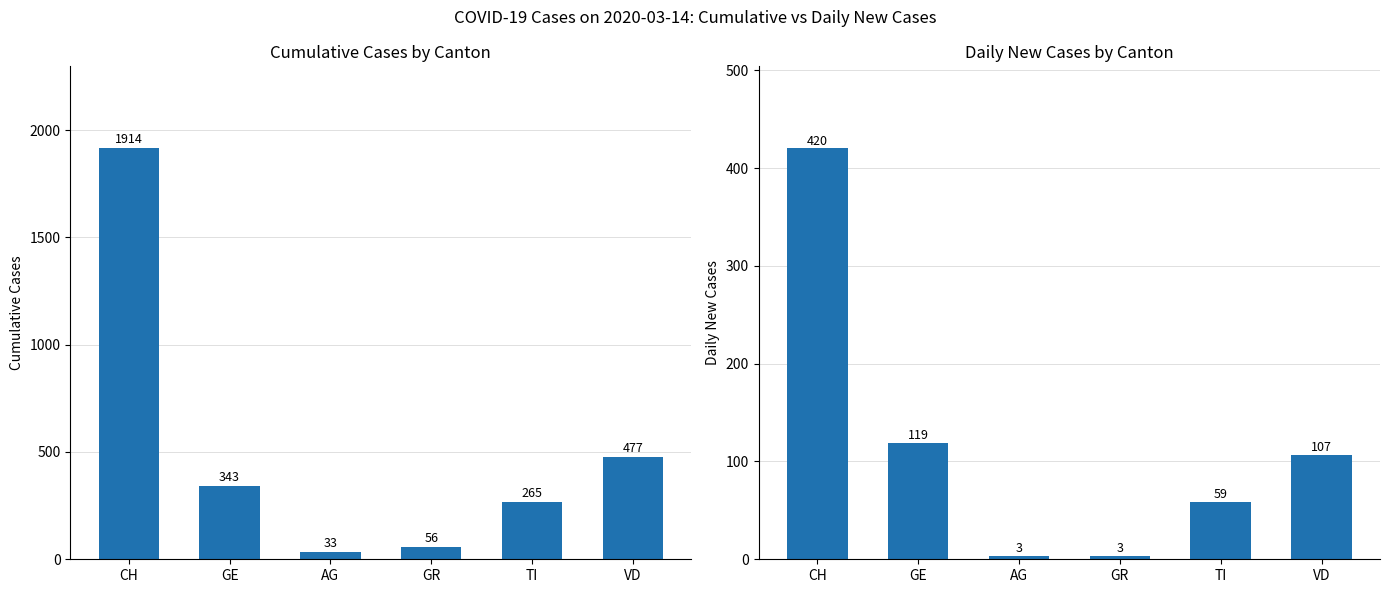

What is the spread (max minus min) of values at CH?

1494